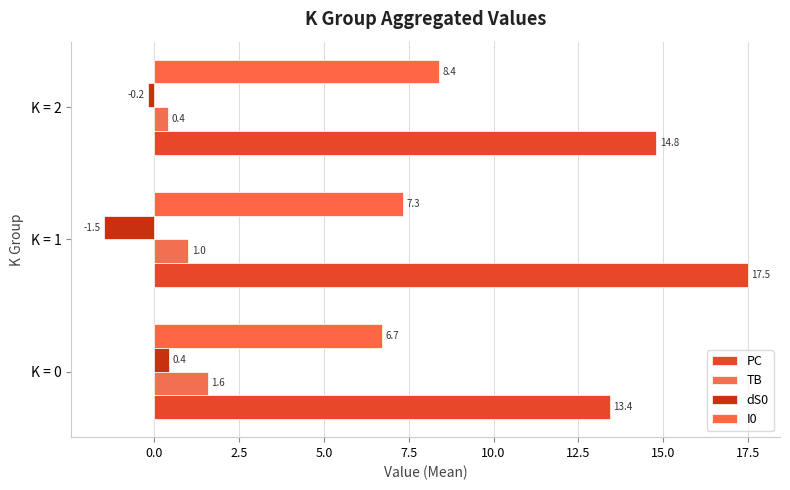

What is the average value of the I0 series?

7.5